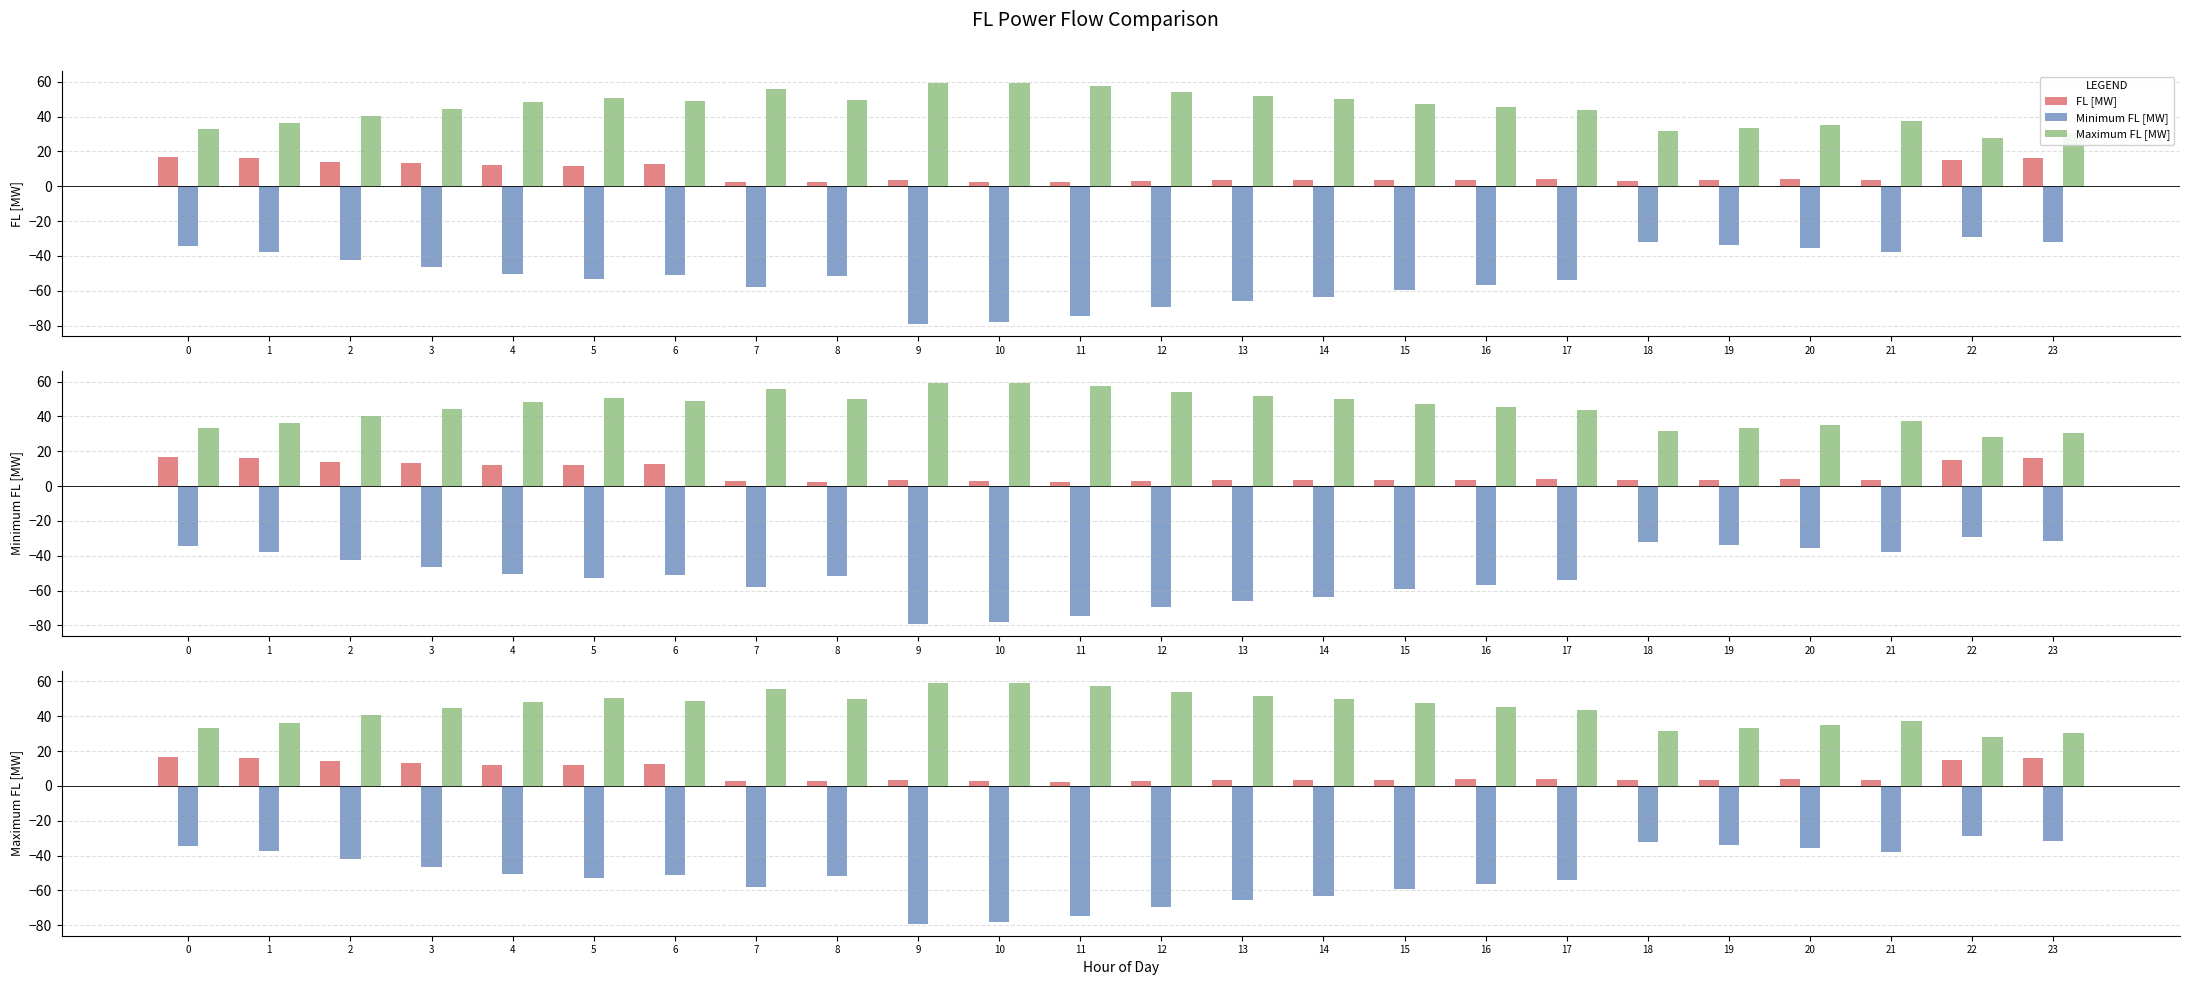

Between 20 and 9, which is larger?

20